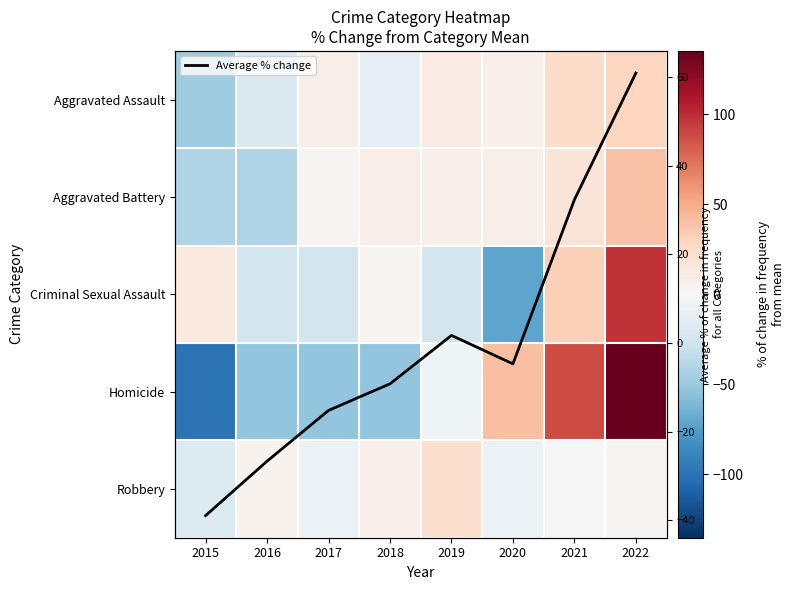

Is it true that Robbery equals 14.1 at 2019?

False